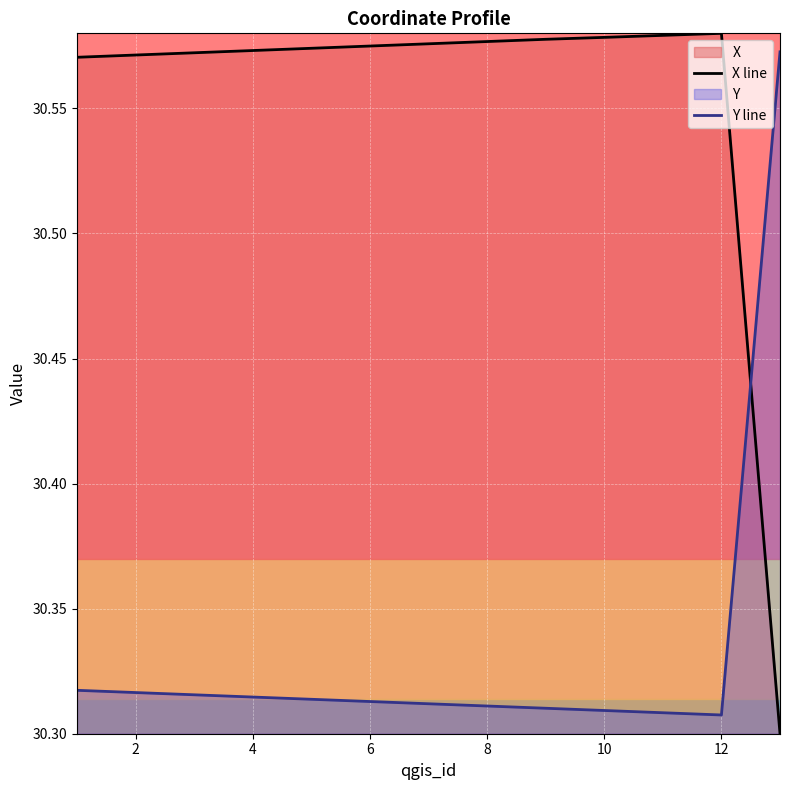

Which series has the largest range (max minus min)?

X line